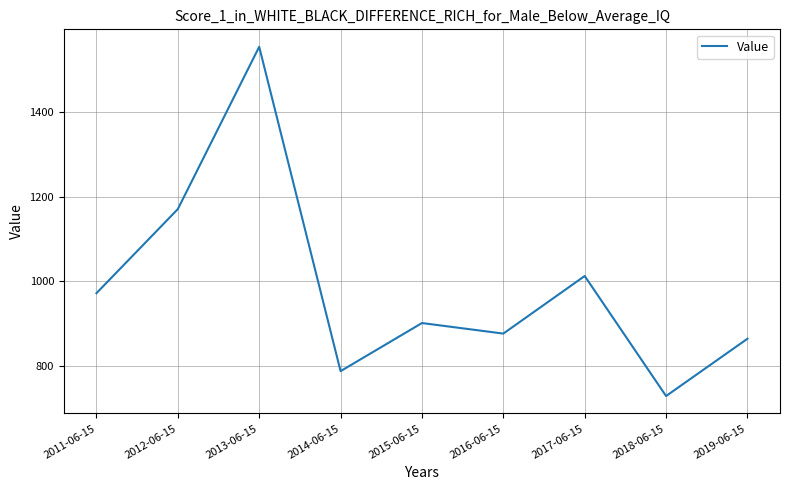

List the labels in order of value, smallest first.

2018-06-15, 2014-06-15, 2019-06-15, 2016-06-15, 2015-06-15, 2011-06-15, 2017-06-15, 2012-06-15, 2013-06-15